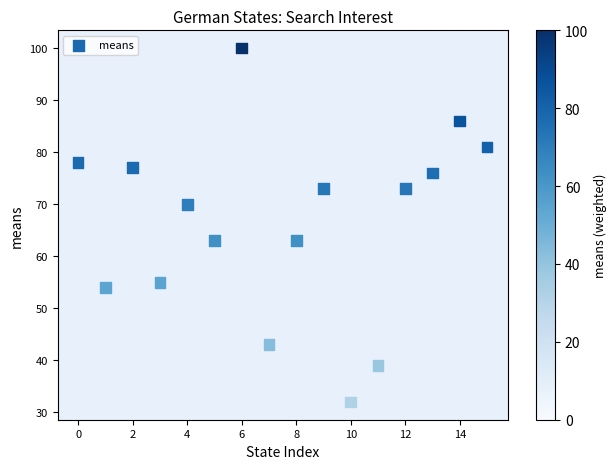

What is the range of Y values (max minus min)?

68